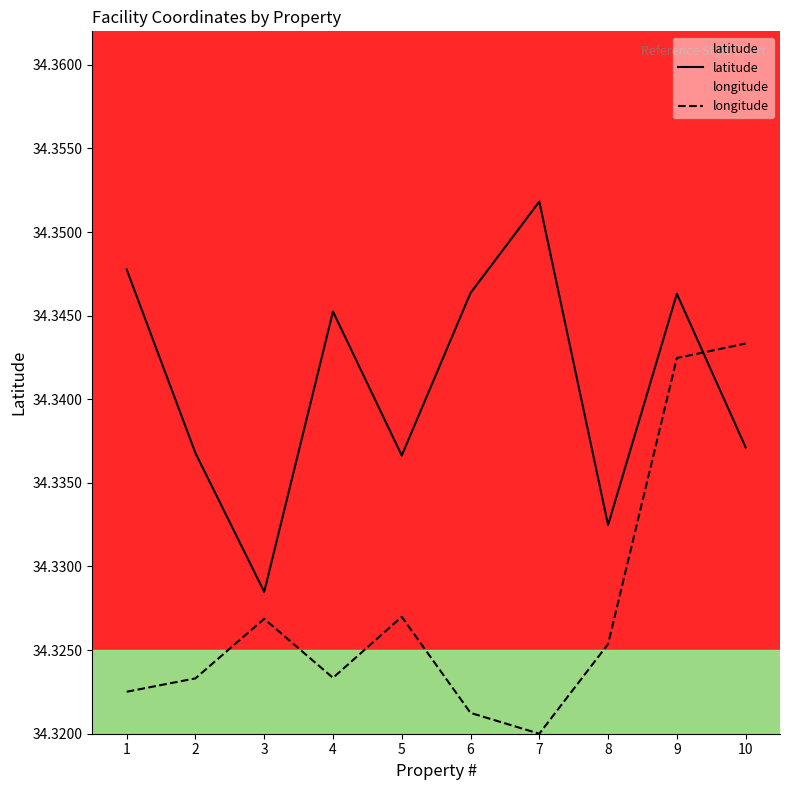

Count the latitude values in the range 34 to 35.

10